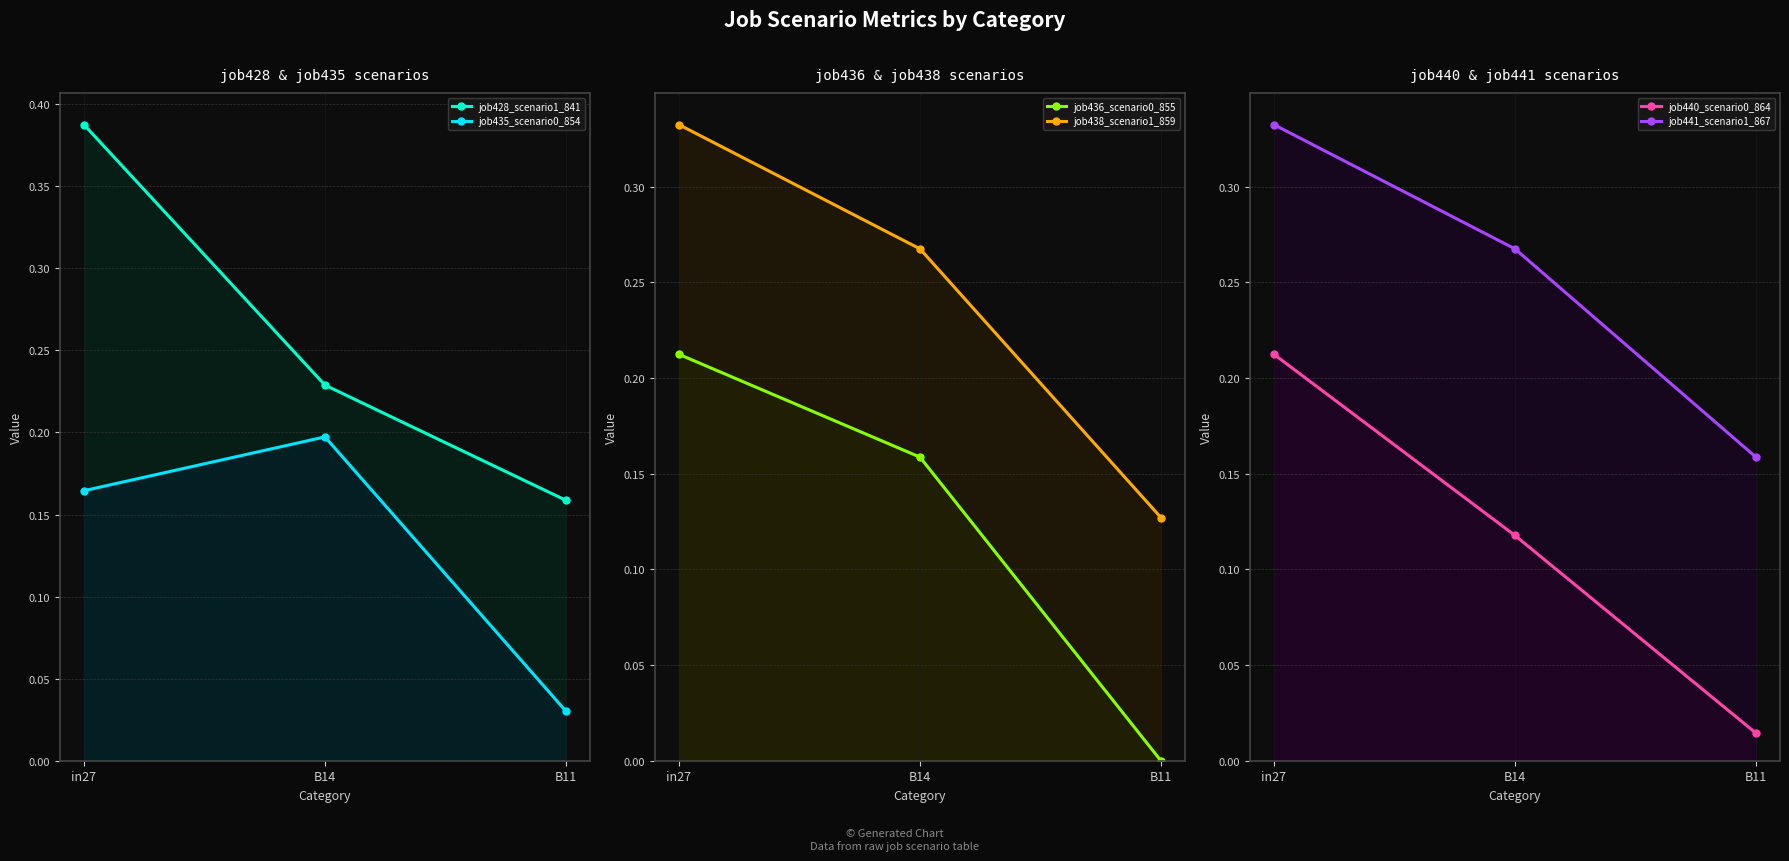

Count the number of categories in the chart.

3